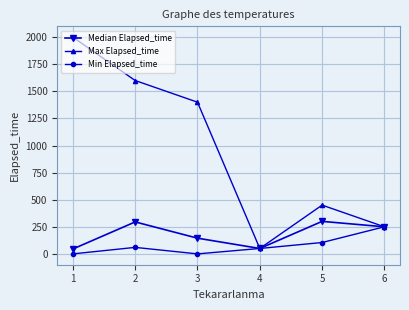

Which series has the largest range (max minus min)?

Max Elapsed_time